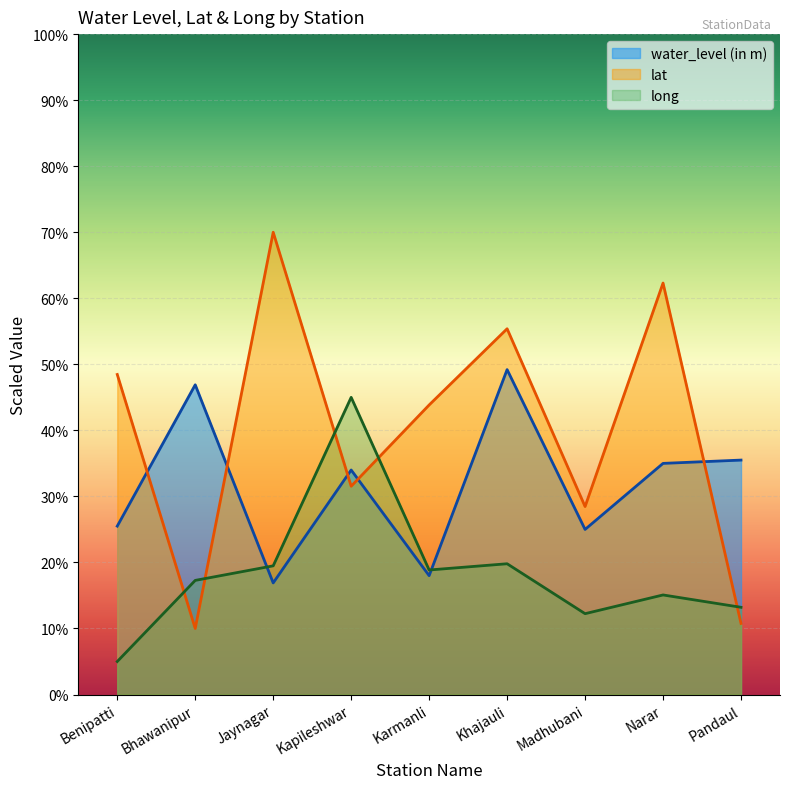

Count the number of categories in the chart.

9